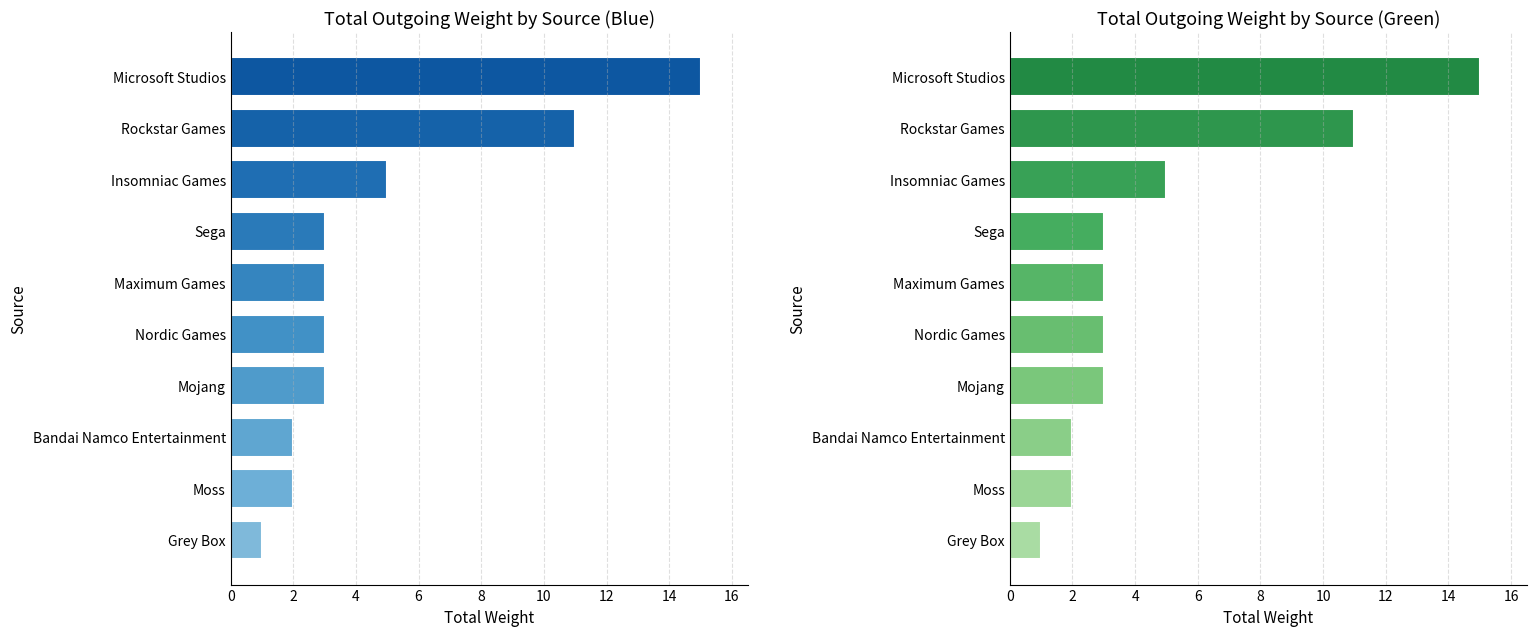

Count the number of categories in the chart.

10